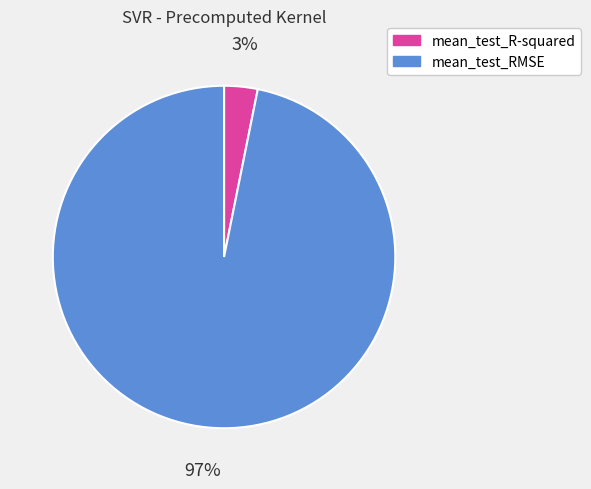

To the nearest percent, what is the combined percentage of mean_test_R-squared and mean_test_RMSE?

100%